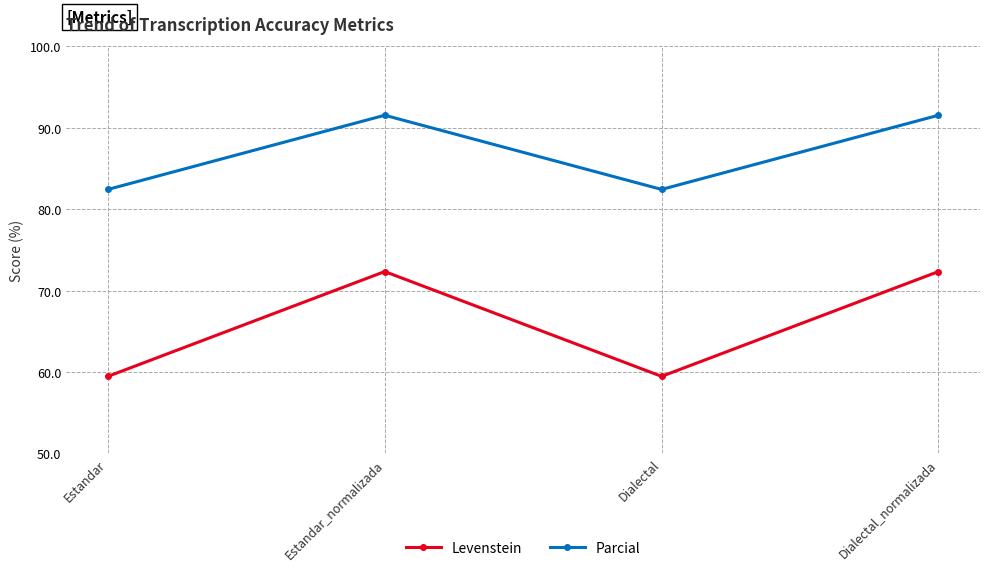

What is the difference between the highest and lowest values at Dialectal?

23.0